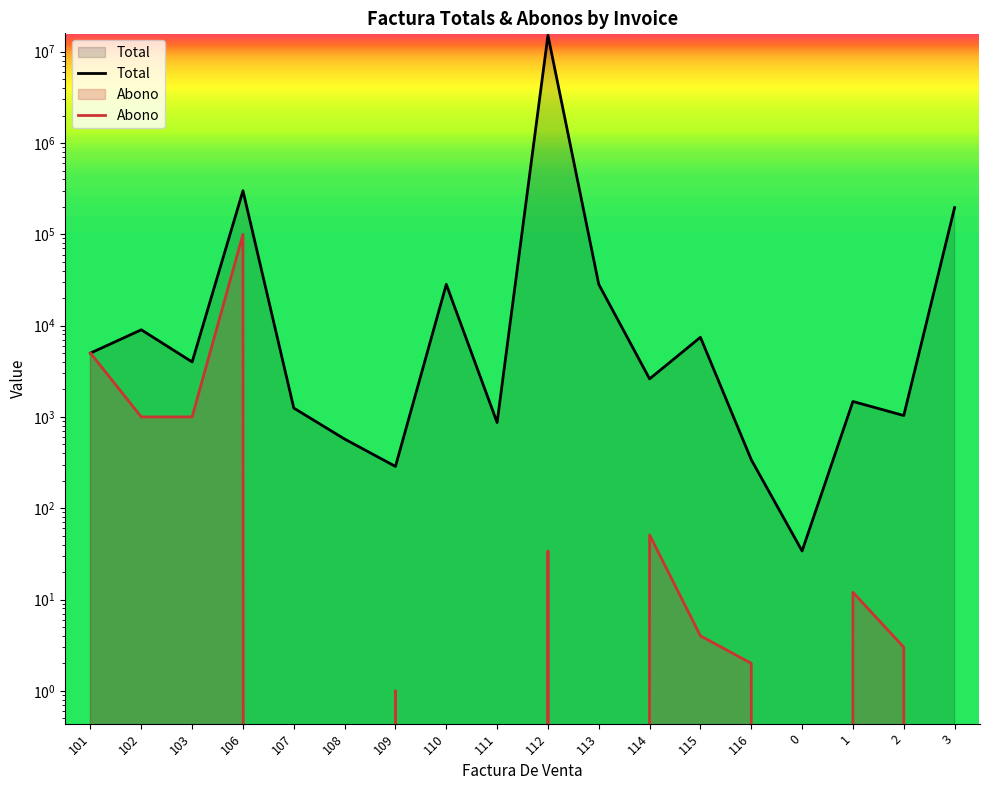

Which series changed the most between 115 and 2?

Total